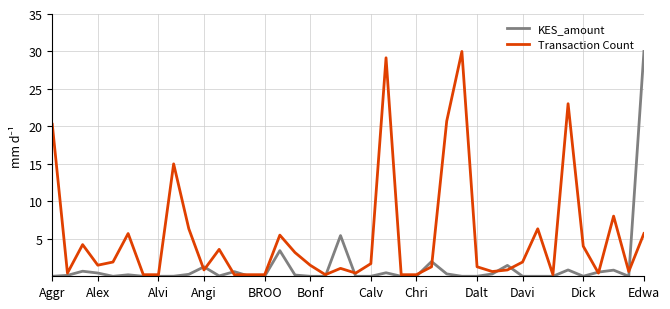

What is the highest value of the KES_amount series?

30.0